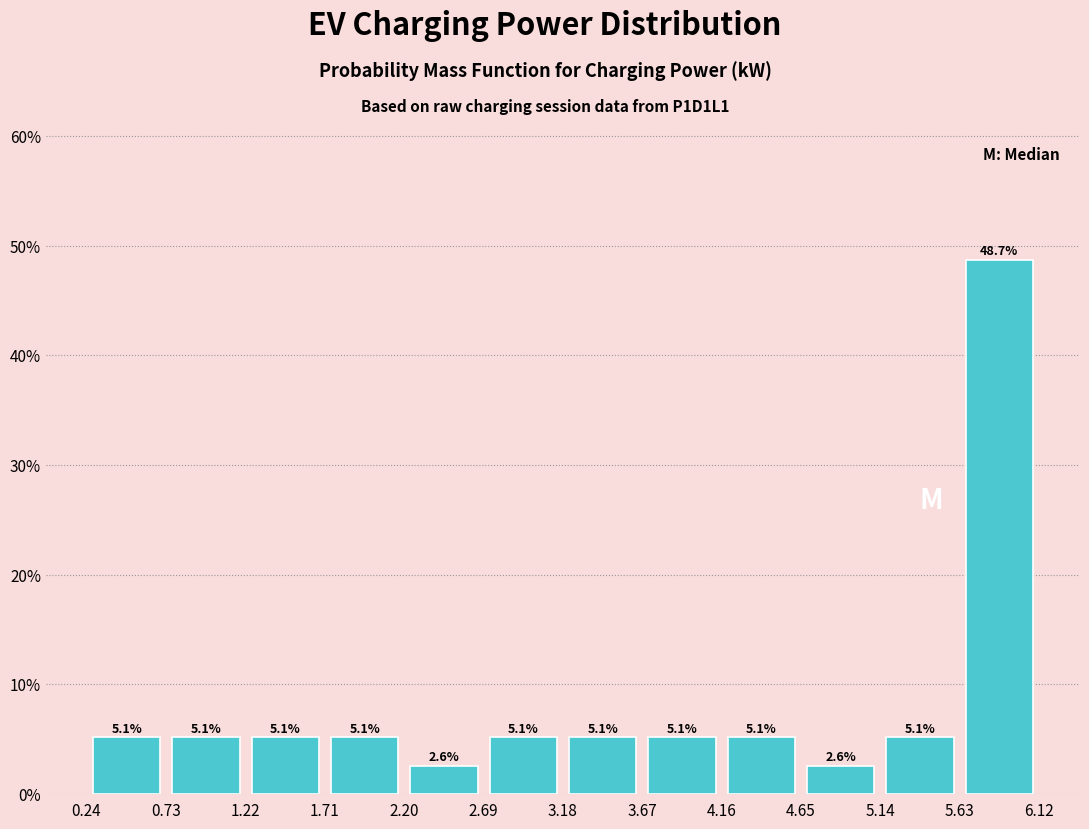

Reading left to right, list every bar in this chart as the range it spans on the x-axis followed by its height. The bar edges are not printed on the chart, so give them approximately, as read against the axis.

0.25 to 0.75: 5.1
0.75 to 1.20: 5.1
1.20 to 1.70: 5.1
1.70 to 2.20: 5.1
2.20 to 2.70: 2.6
2.70 to 3.20: 5.1
3.20 to 3.65: 5.1
3.65 to 4.15: 5.1
4.15 to 4.65: 5.1
4.65 to 5.15: 2.6
5.15 to 5.65: 5.1
5.65 to 6.10: 48.7